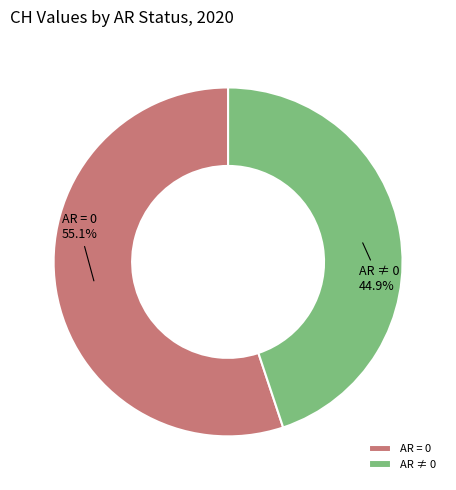

Between AR ≠ 0 and AR = 0, which is larger?

AR = 0